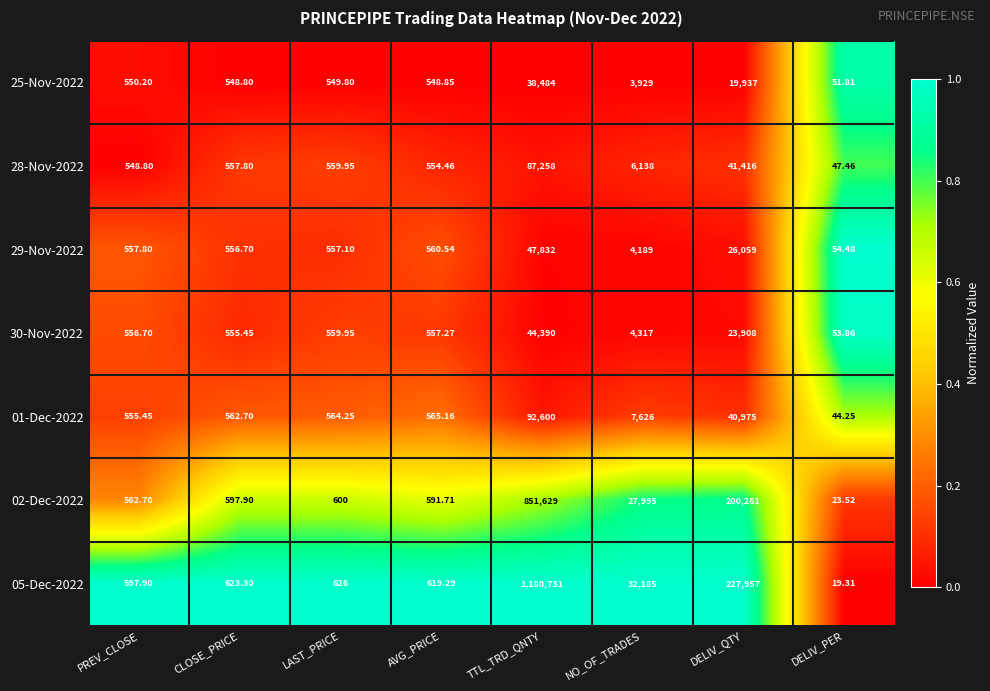

At which label is 01-Dec-2022 closest to 46322?

DELIV_QTY